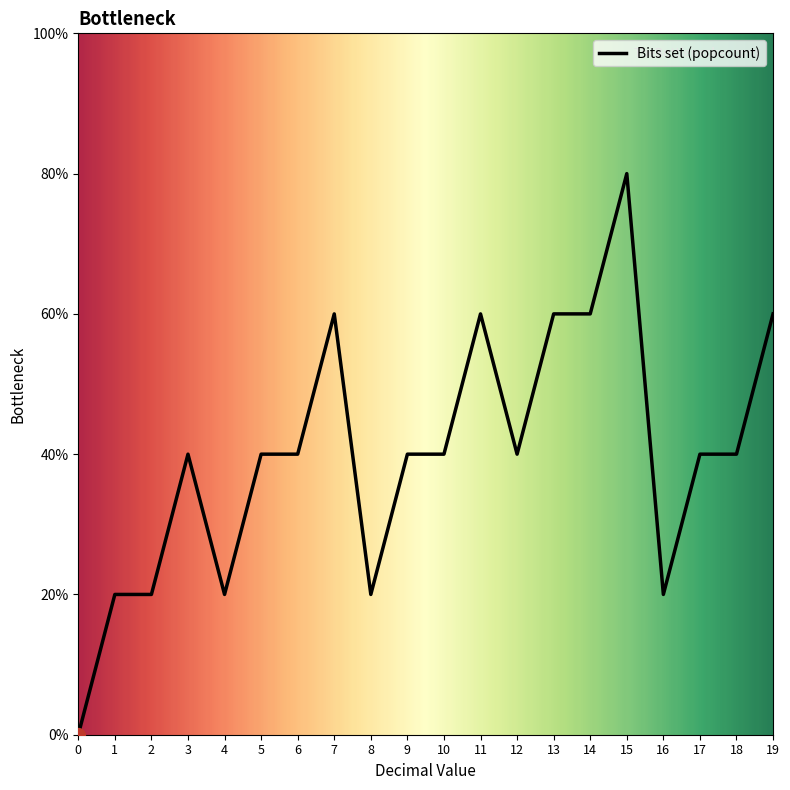

Between 13 and 8, which is larger?

13